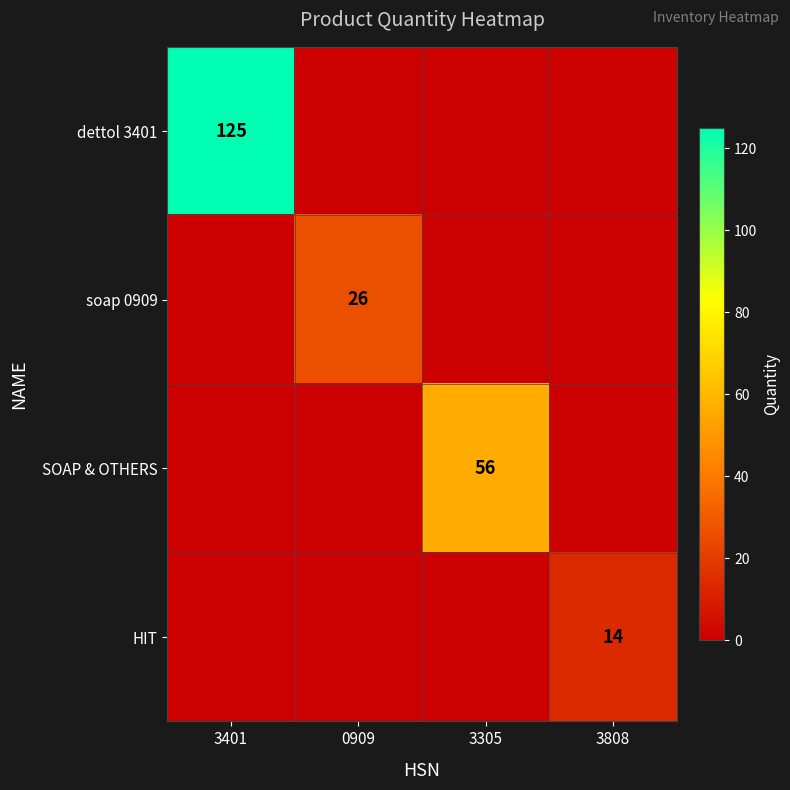

Is the value of soap 0909 at 0909 greater than the value of HIT at 3808?

Yes